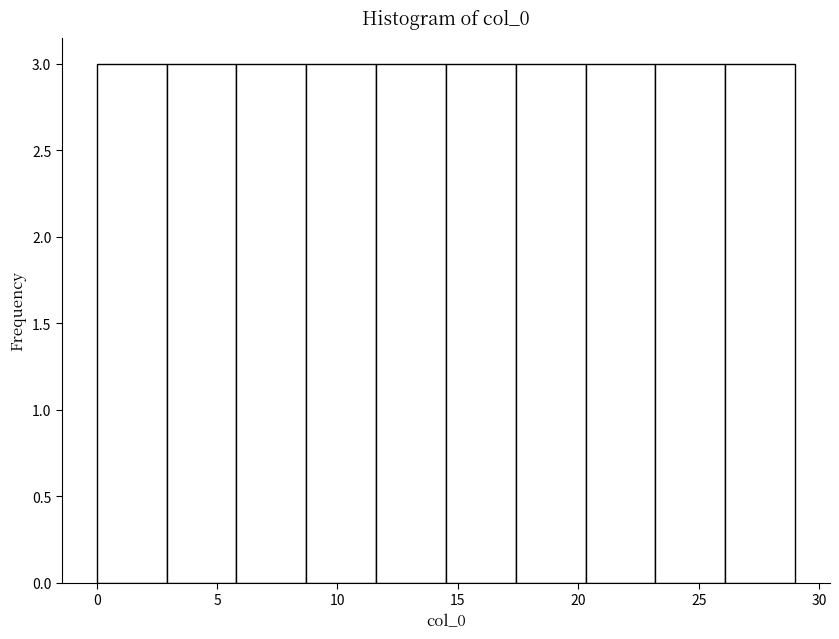

How tall is the bar that spans 0.0 to 2.9 on the x-axis? Neither the bar edges nor the heights are printed on the chart, so give them approximately, as read against the axes.

3